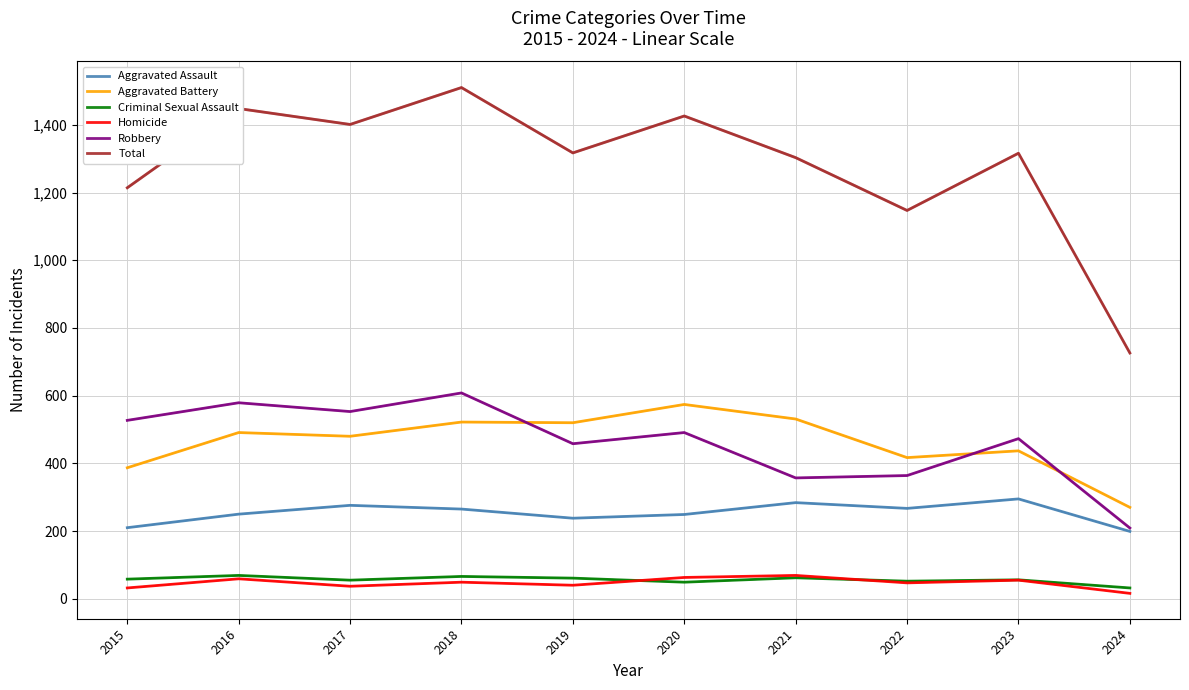

What are all the series names shown in the legend?

Aggravated Assault, Aggravated Battery, Criminal Sexual Assault, Homicide, Robbery, Total